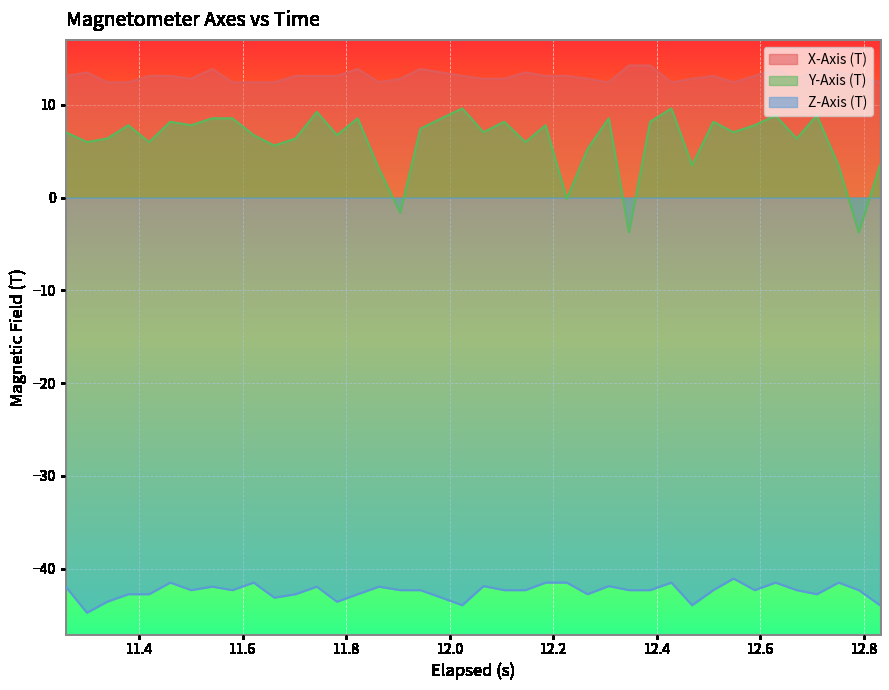

True or false: Z-Axis (T) has more than 0 interior local peaks.

True